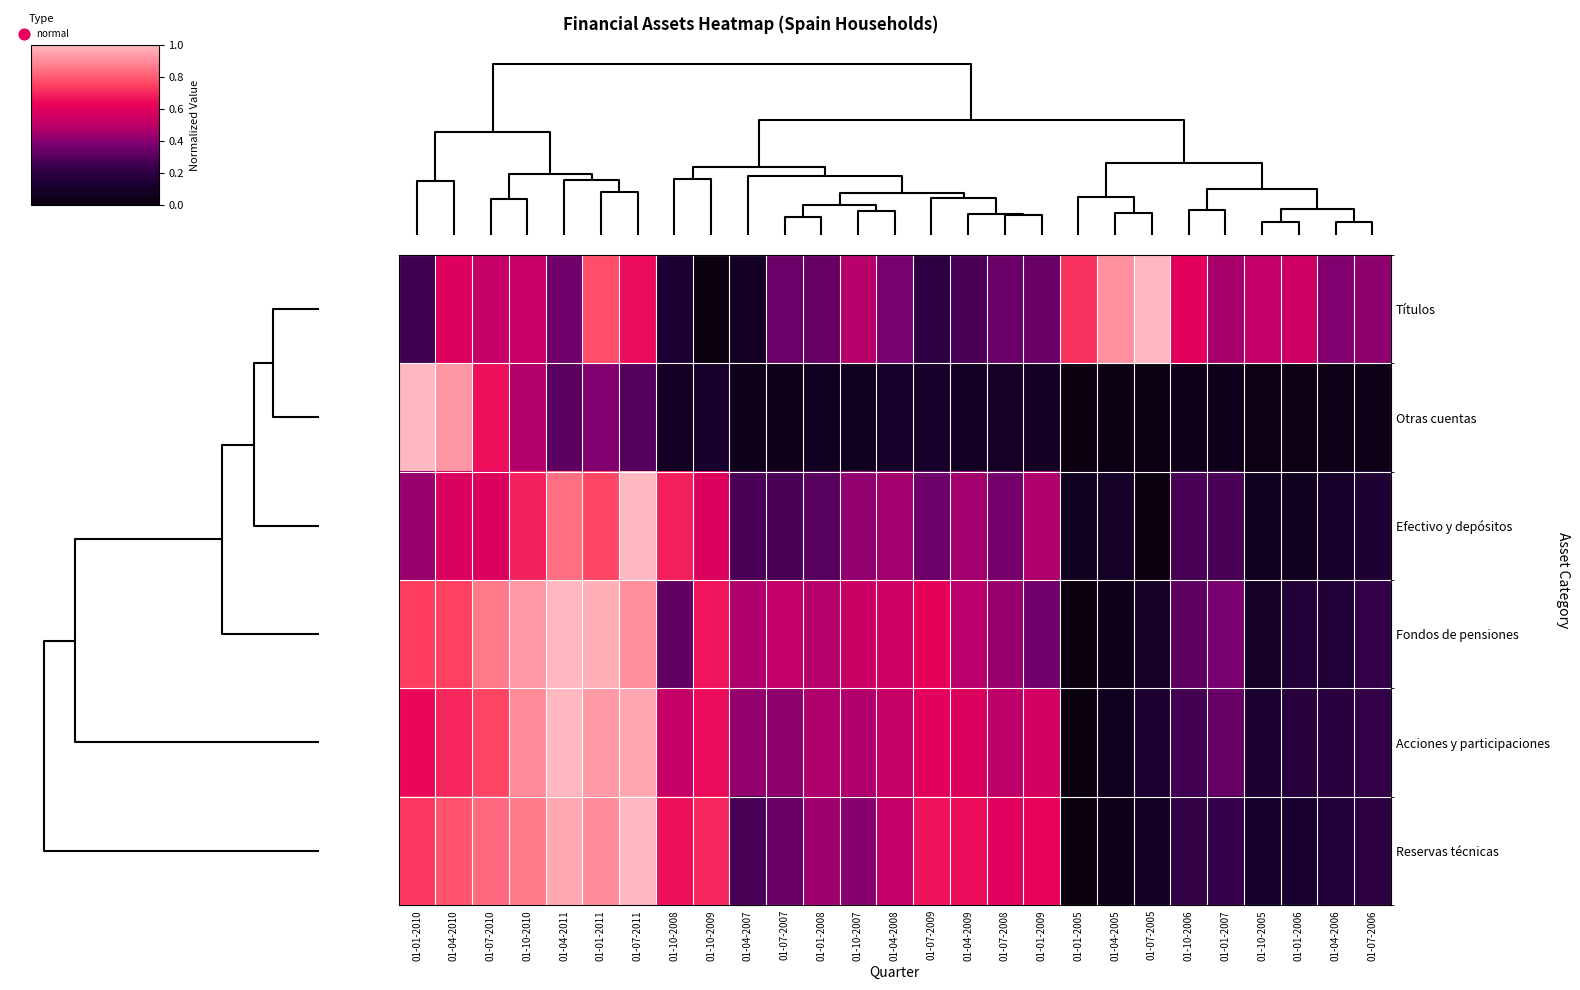

Reading left to right, transcribe all the data shown in this chart.

Títulos: 01-01-2010=0.3	01-04-2010=0.6	01-07-2010=0.5	01-10-2010=0.5	01-04-2011=0.4	01-01-2011=0.8	01-07-2011=0.6	01-10-2008=0.1	01-10-2009=0.0	01-04-2007=0.1	01-07-2007=0.3	01-01-2008=0.3	01-10-2007=0.5	01-04-2008=0.4	01-07-2009=0.2	01-04-2009=0.3	01-07-2008=0.3	01-01-2009=0.3	01-01-2005=0.7	01-04-2005=0.9	01-07-2005=1.0	01-10-2006=0.6	01-01-2007=0.5	01-10-2005=0.5	01-01-2006=0.5	01-04-2006=0.4	01-07-2006=0.4
Otras cuentas: 01-01-2010=1.0	01-04-2010=0.9	01-07-2010=0.7	01-10-2010=0.5	01-04-2011=0.3	01-01-2011=0.4	01-07-2011=0.3	01-10-2008=0.1	01-10-2009=0.1	01-04-2007=0.0	01-07-2007=0.1	01-01-2008=0.1	01-10-2007=0.1	01-04-2008=0.1	01-07-2009=0.1	01-04-2009=0.1	01-07-2008=0.1	01-01-2009=0.1	01-01-2005=0.0	01-04-2005=0.0	01-07-2005=0.0	01-10-2006=0.0	01-01-2007=0.0	01-10-2005=0.0	01-01-2006=0.0	01-04-2006=0.0	01-07-2006=0.0
Efectivo y depósitos: 01-01-2010=0.4	01-04-2010=0.6	01-07-2010=0.6	01-10-2010=0.7	01-04-2011=0.8	01-01-2011=0.8	01-07-2011=1.0	01-10-2008=0.7	01-10-2009=0.6	01-04-2007=0.3	01-07-2007=0.3	01-01-2008=0.3	01-10-2007=0.4	01-04-2008=0.4	01-07-2009=0.3	01-04-2009=0.4	01-07-2008=0.4	01-01-2009=0.5	01-01-2005=0.1	01-04-2005=0.1	01-07-2005=0.0	01-10-2006=0.3	01-01-2007=0.3	01-10-2005=0.1	01-01-2006=0.1	01-04-2006=0.1	01-07-2006=0.1
Fondos de pensiones: 01-01-2010=0.7	01-04-2010=0.8	01-07-2010=0.9	01-10-2010=0.9	01-04-2011=1.0	01-01-2011=1.0	01-07-2011=0.9	01-10-2008=0.3	01-10-2009=0.7	01-04-2007=0.5	01-07-2007=0.5	01-01-2008=0.5	01-10-2007=0.5	01-04-2008=0.5	01-07-2009=0.6	01-04-2009=0.5	01-07-2008=0.4	01-01-2009=0.4	01-01-2005=0.0	01-04-2005=0.0	01-07-2005=0.1	01-10-2006=0.3	01-01-2007=0.4	01-10-2005=0.1	01-01-2006=0.2	01-04-2006=0.2	01-07-2006=0.2
Acciones y participaciones: 01-01-2010=0.6	01-04-2010=0.7	01-07-2010=0.8	01-10-2010=0.9	01-04-2011=1.0	01-01-2011=0.9	01-07-2011=1.0	01-10-2008=0.5	01-10-2009=0.6	01-04-2007=0.4	01-07-2007=0.4	01-01-2008=0.5	01-10-2007=0.5	01-04-2008=0.5	01-07-2009=0.6	01-04-2009=0.6	01-07-2008=0.5	01-01-2009=0.6	01-01-2005=0.0	01-04-2005=0.1	01-07-2005=0.1	01-10-2006=0.3	01-01-2007=0.3	01-10-2005=0.1	01-01-2006=0.2	01-04-2006=0.2	01-07-2006=0.2
Reservas técnicas: 01-01-2010=0.7	01-04-2010=0.8	01-07-2010=0.8	01-10-2010=0.9	01-04-2011=1.0	01-01-2011=0.9	01-07-2011=1.0	01-10-2008=0.7	01-10-2009=0.7	01-04-2007=0.3	01-07-2007=0.3	01-01-2008=0.4	01-10-2007=0.4	01-04-2008=0.5	01-07-2009=0.7	01-04-2009=0.6	01-07-2008=0.6	01-01-2009=0.6	01-01-2005=0.0	01-04-2005=0.0	01-07-2005=0.1	01-10-2006=0.2	01-01-2007=0.2	01-10-2005=0.1	01-01-2006=0.1	01-04-2006=0.2	01-07-2006=0.2